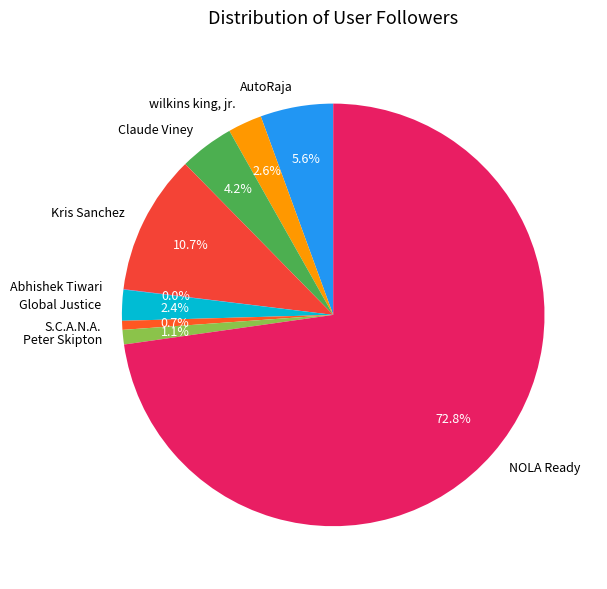

Is the sum of Kris Sanchez and Claude Viney greater than half?

No